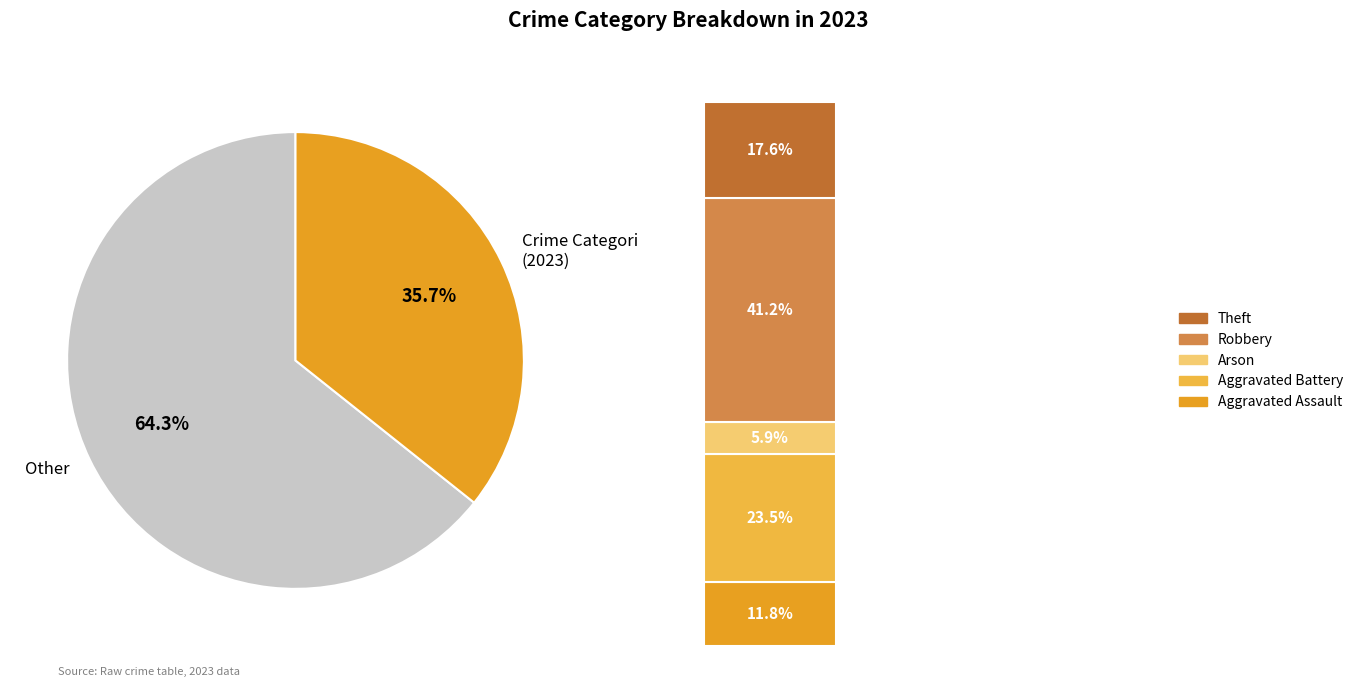

To the nearest percent, what is the average slice percentage?

20%